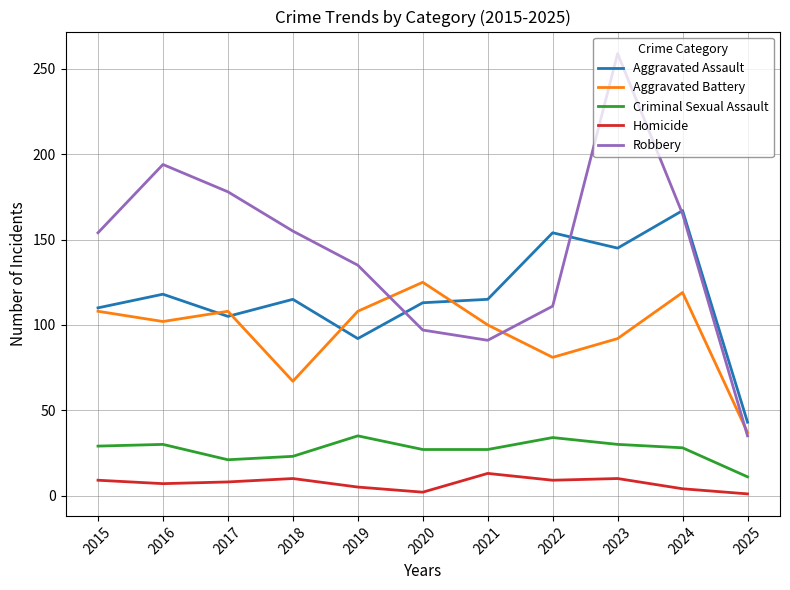

Which series has the largest total across all categories?

Robbery